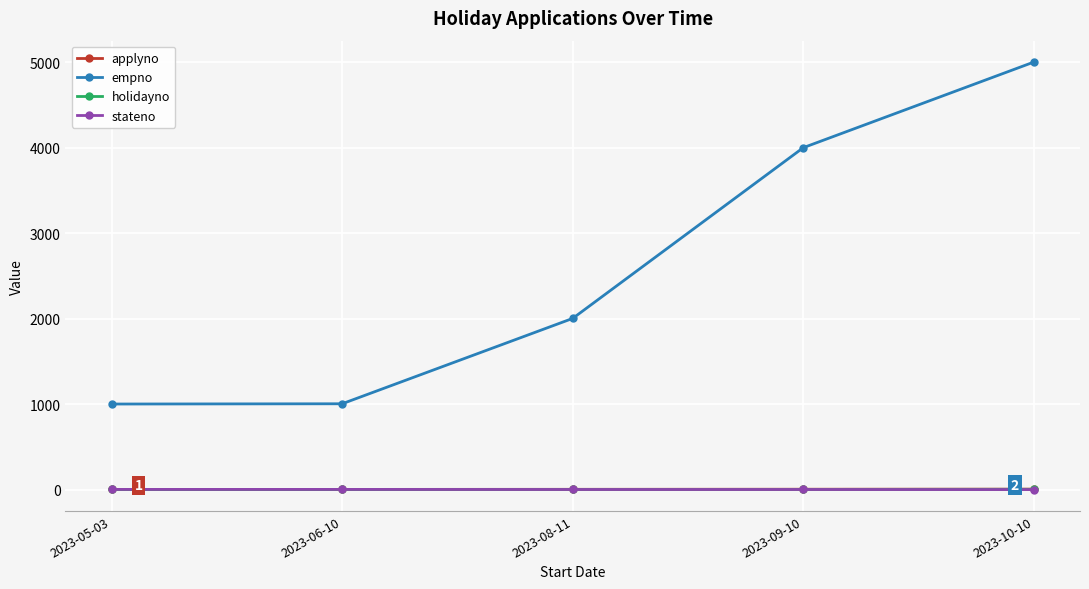

True or false: stateno has more than 2 interior local peaks.

False